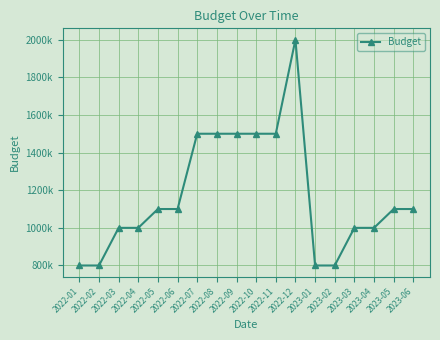

What is the sum of all values?

21100000